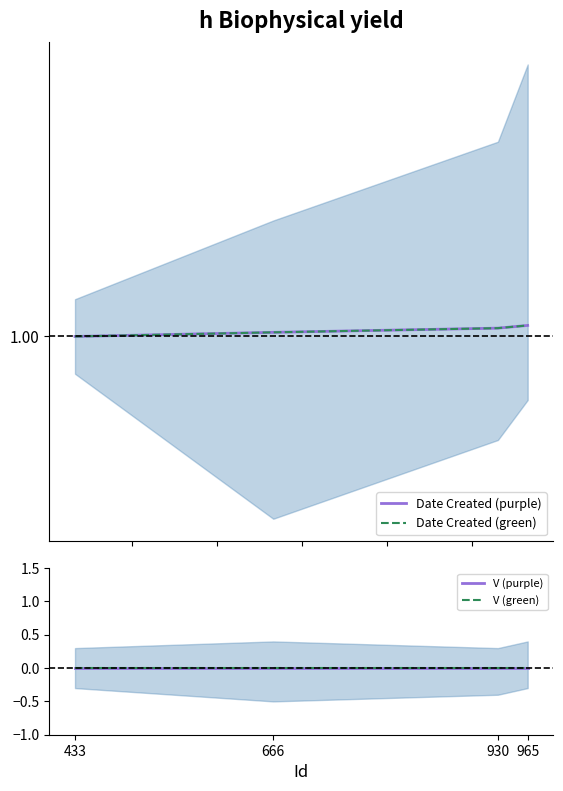

At how many categories does at least one series exceed 0?

4